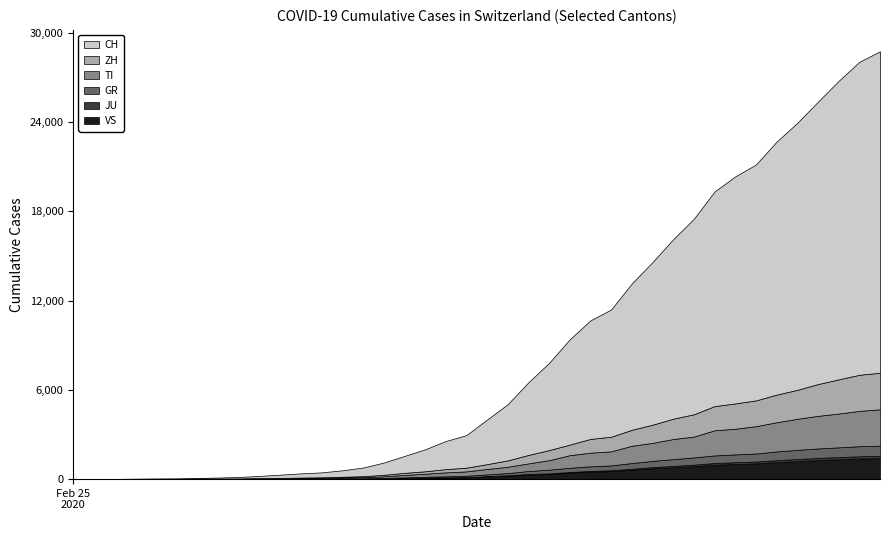

What is the greatest value displayed?

21617